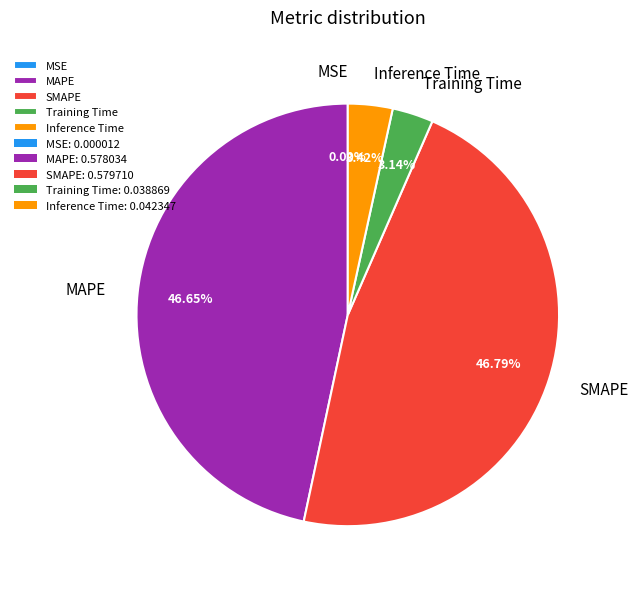

Does MAPE represent more than half of the total?

No